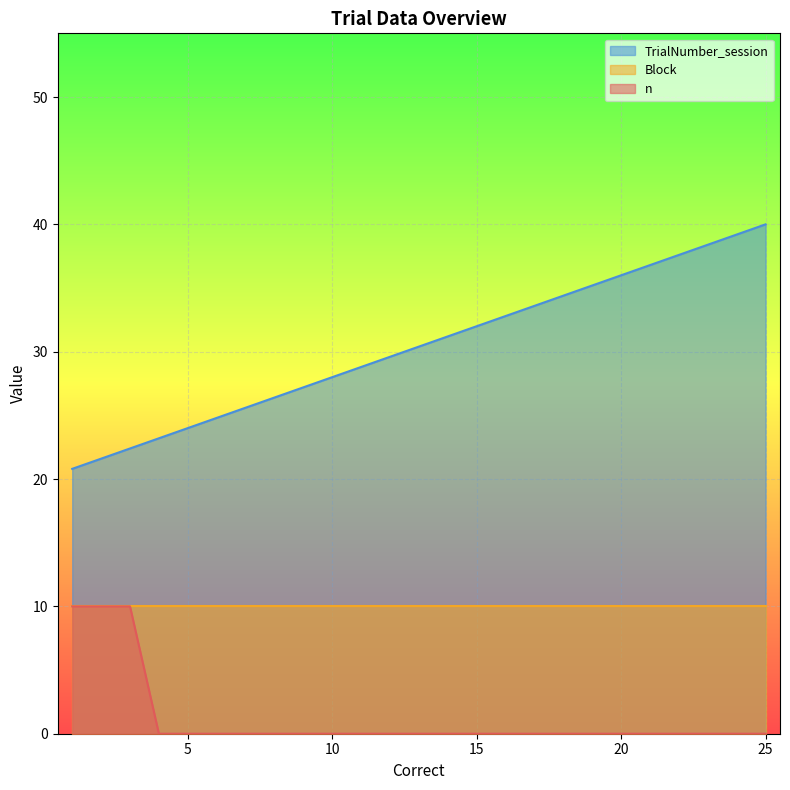

Which category has the lowest value in the n series?

4